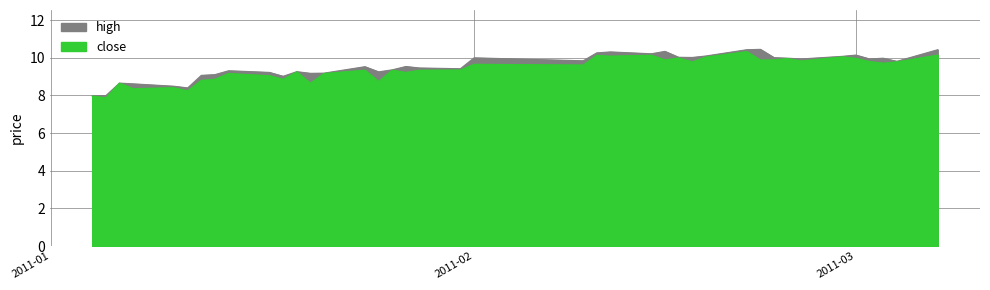

In close, how many points are higher than both neighbors (excluding endpoints)?

13